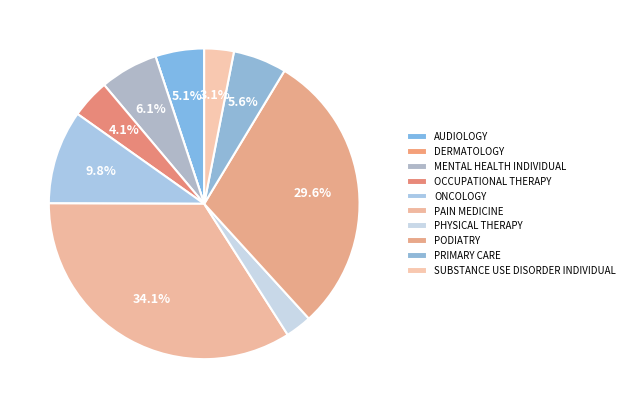

What is the change in value from AUDIOLOGY to DERMATOLOGY?

-10.4